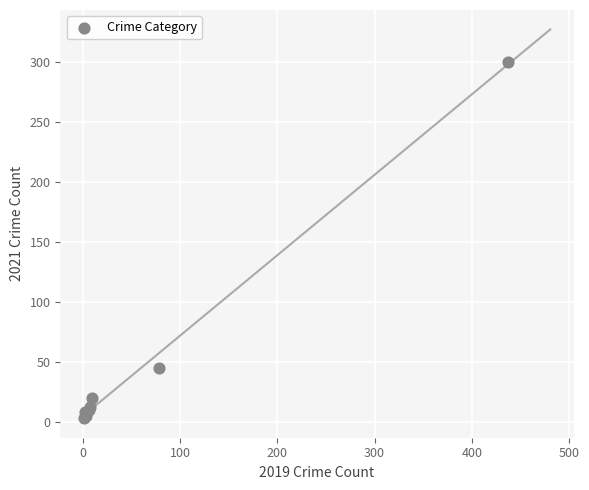

What Y value in the scatter plot is closest to 151?

45